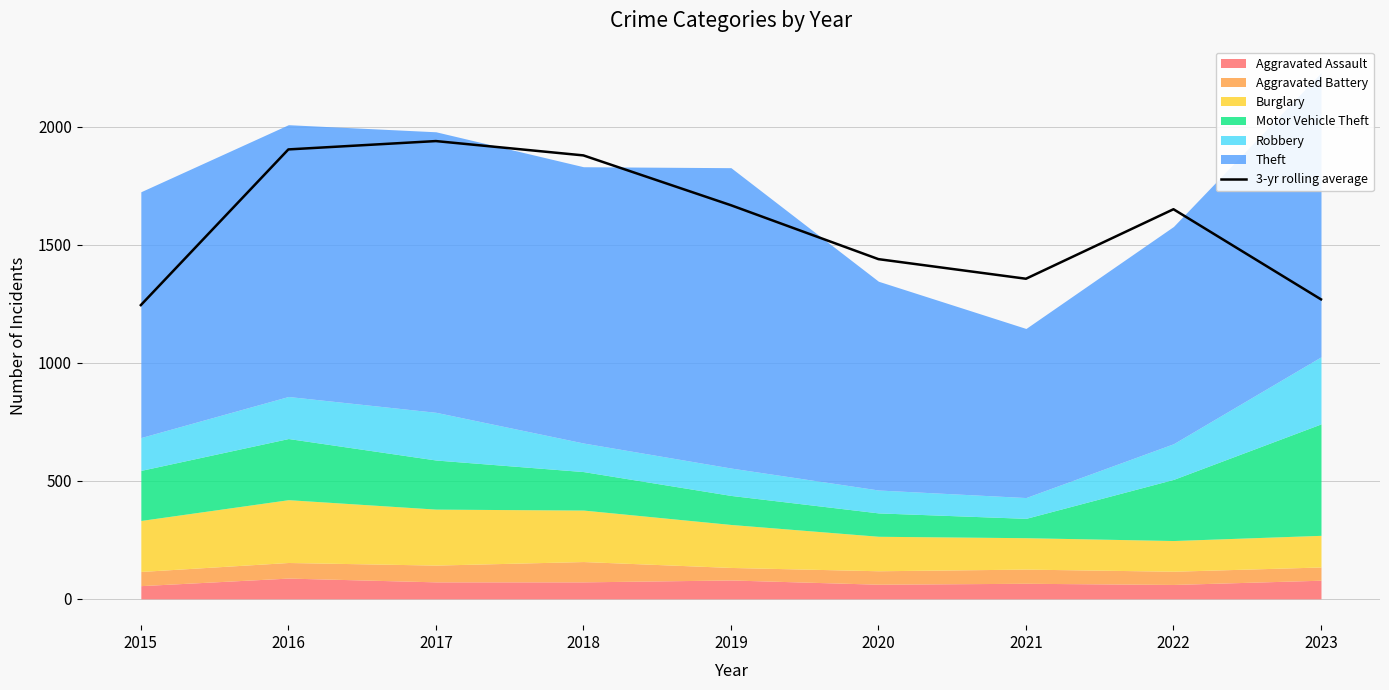

The 3-yr rolling average series shows 1650.0 at 2022. True or false?

True